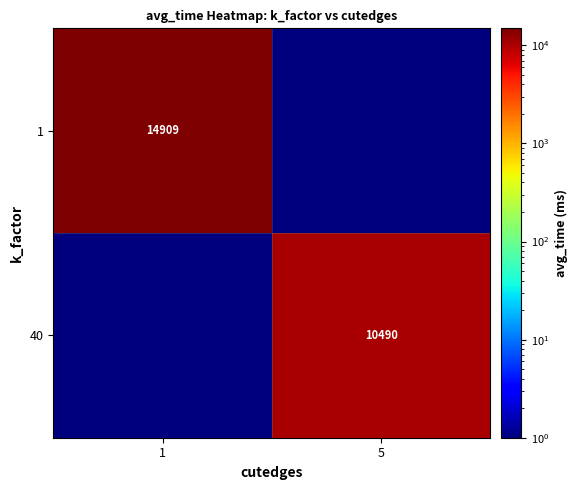

The 40 series shows 10490 at 5. True or false?

True